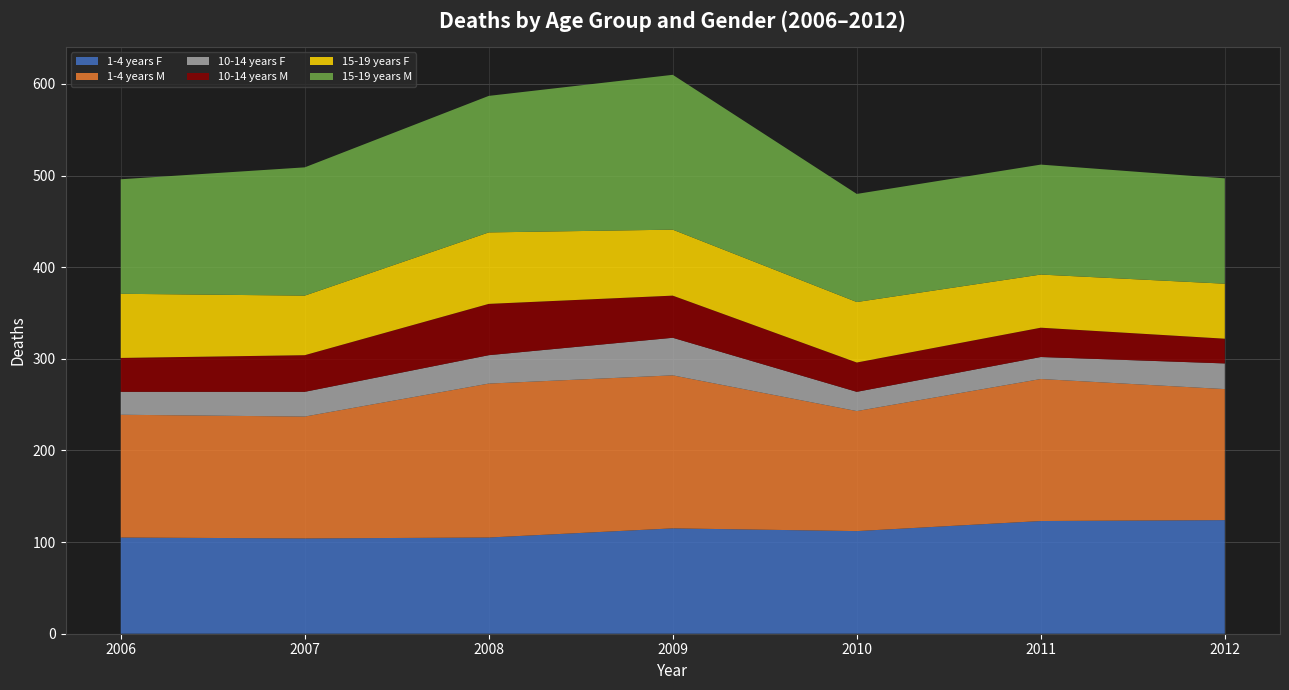

Reading right to left, extract all data points from this chart.

1-4 years F: 124	123	112	115	105	104	105
1-4 years M: 143	155	131	167	168	133	134
10-14 years F: 28	24	21	41	31	27	25
10-14 years M: 27	32	32	46	56	40	37
15-19 years F: 60	58	66	72	78	65	70
15-19 years M: 115	120	118	169	149	140	125